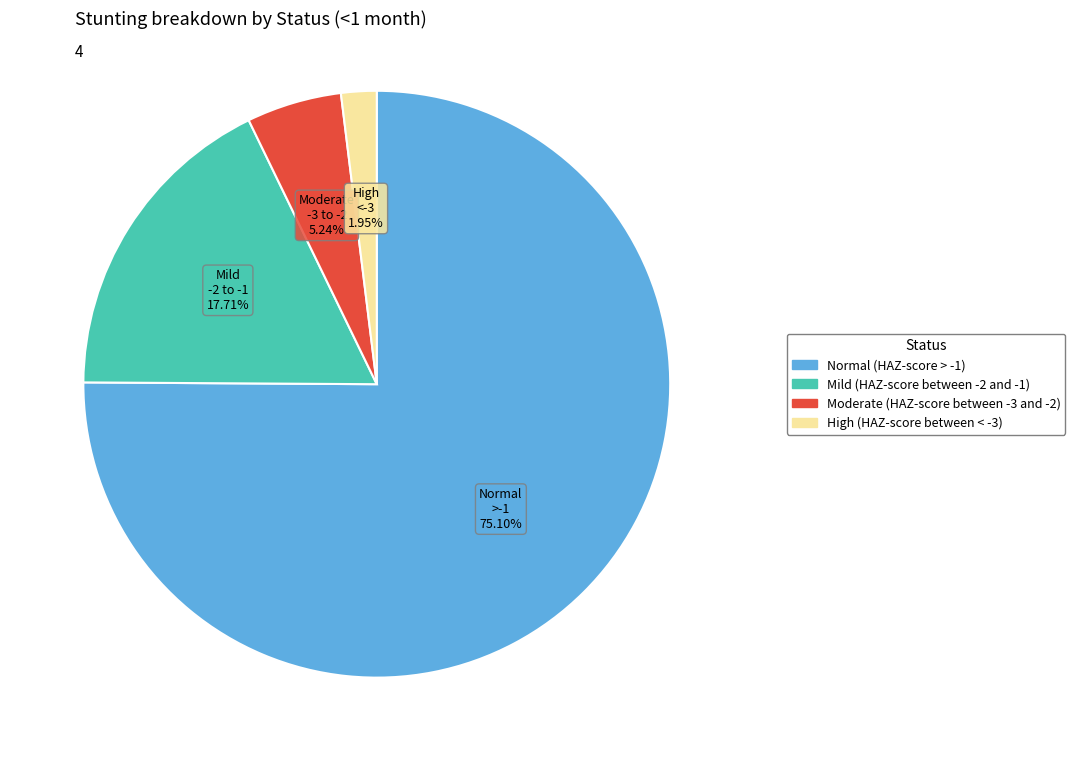

Combined, what portion of the pie is Mild (HAZ-score between -2 and -1) and Moderate (HAZ-score between -3 and -2)?

22.9%